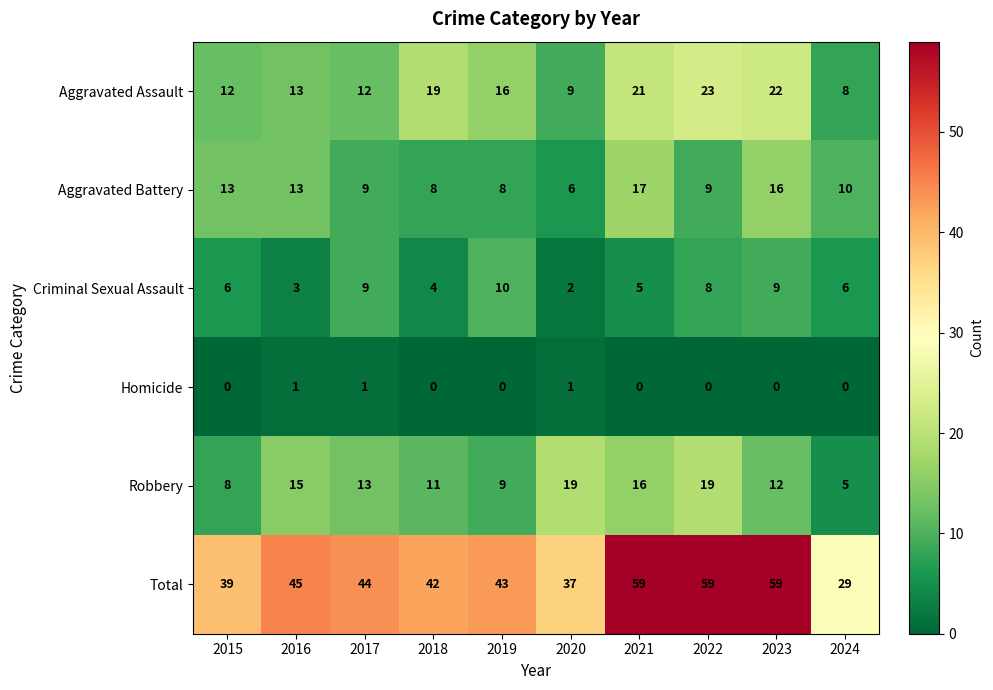

At how many categories does at least one series exceed 2?

10